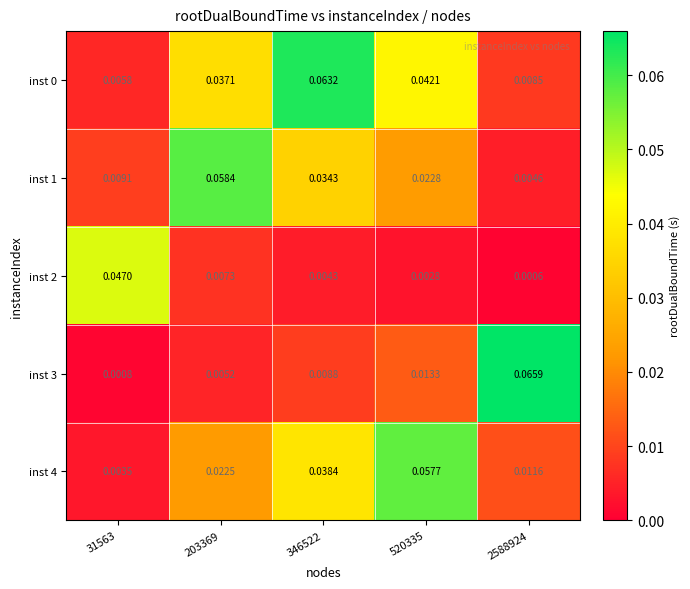

Is the value of inst 3 at 203369 greater than the value of inst 1 at 346522?

No